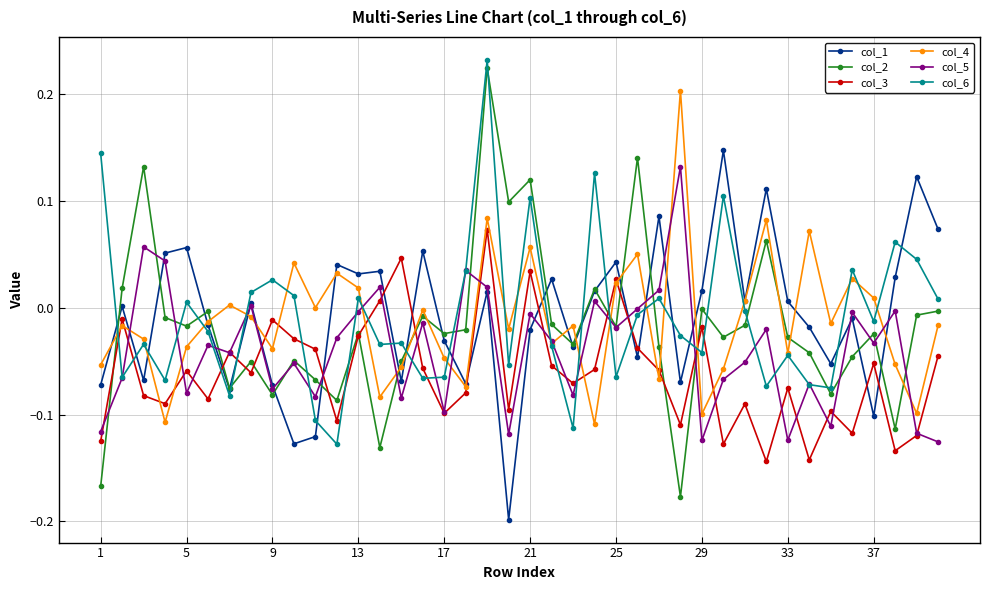

How many distinct data groups are displayed?

6